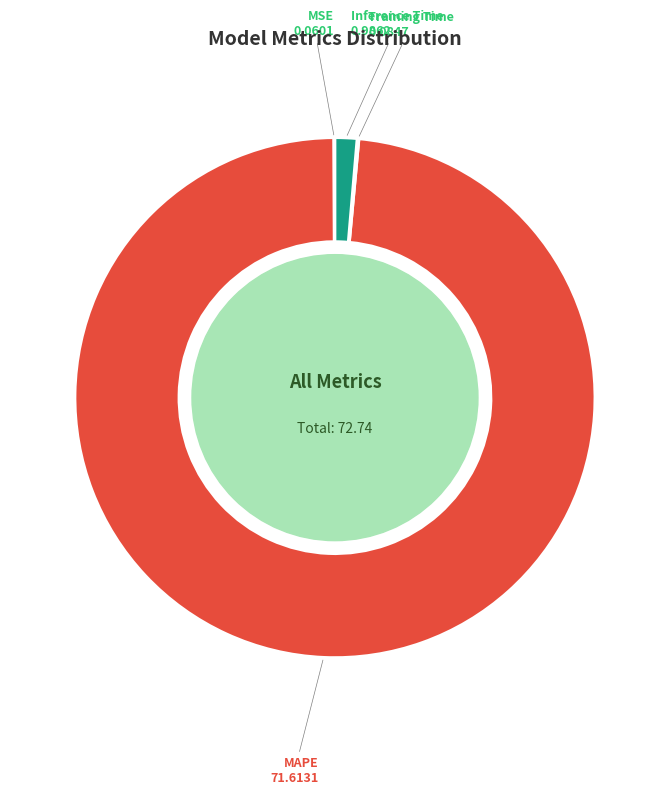

What is the majority slice?

MAPE